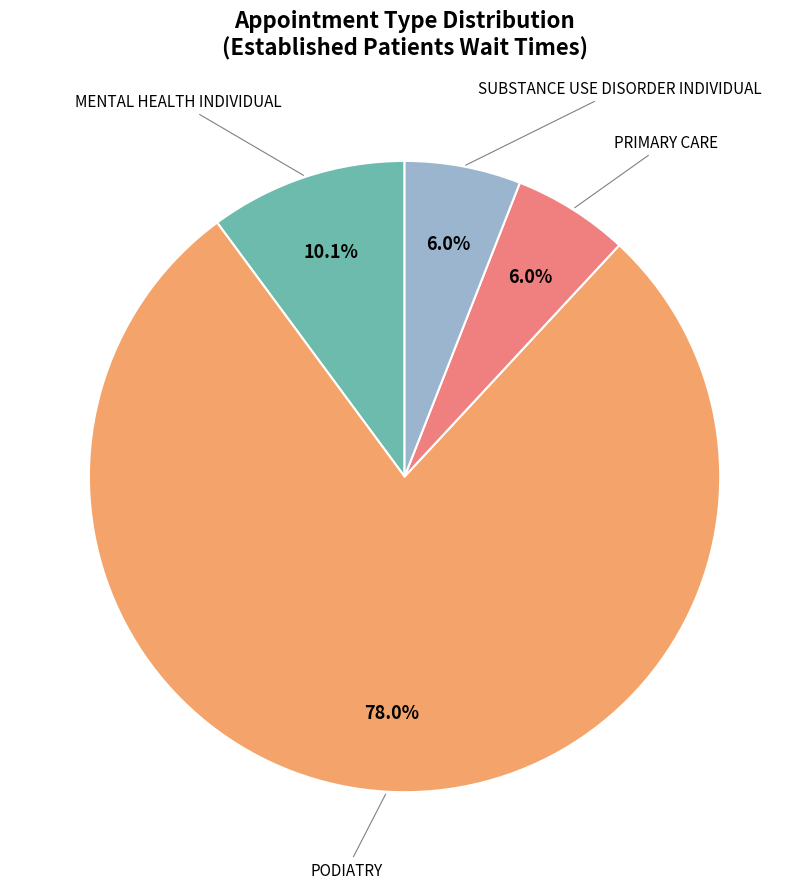

Does any single category account for the majority?

Yes